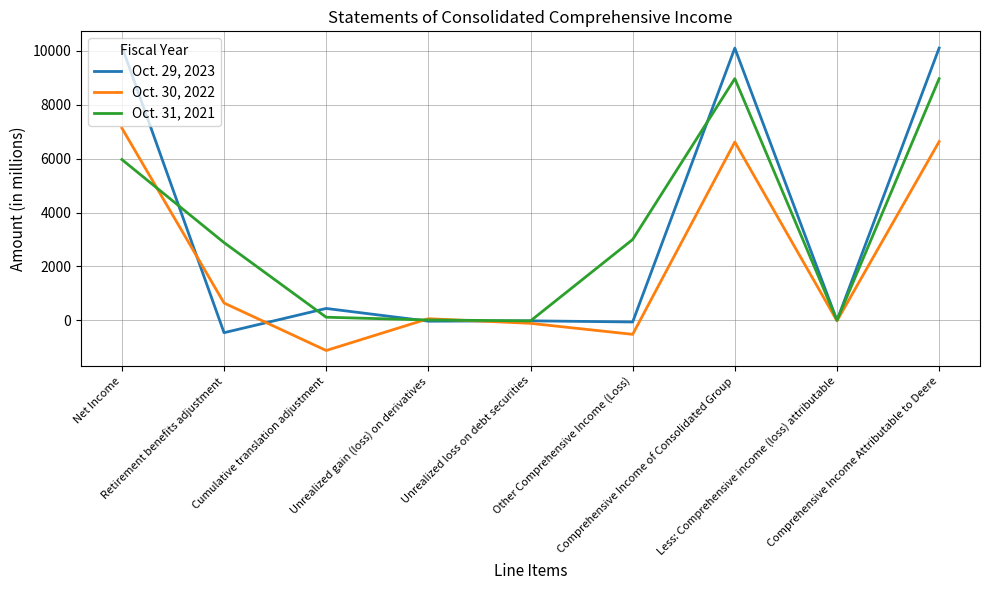

True or false: Oct. 29, 2023 and Oct. 31, 2021 intersect in this chart.

True